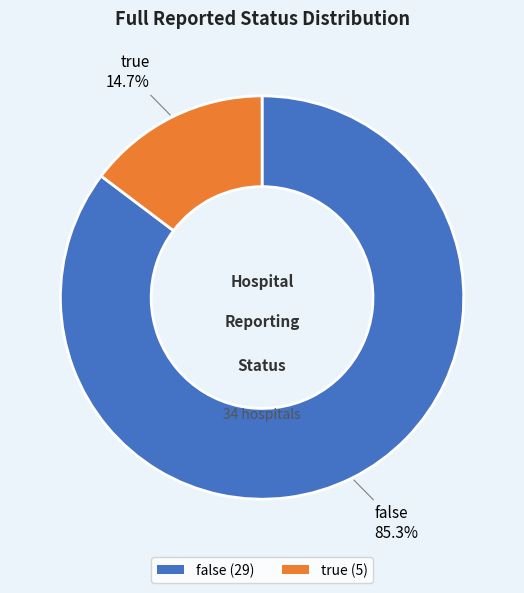

Between false (29) and true (5), which is larger?

false (29)